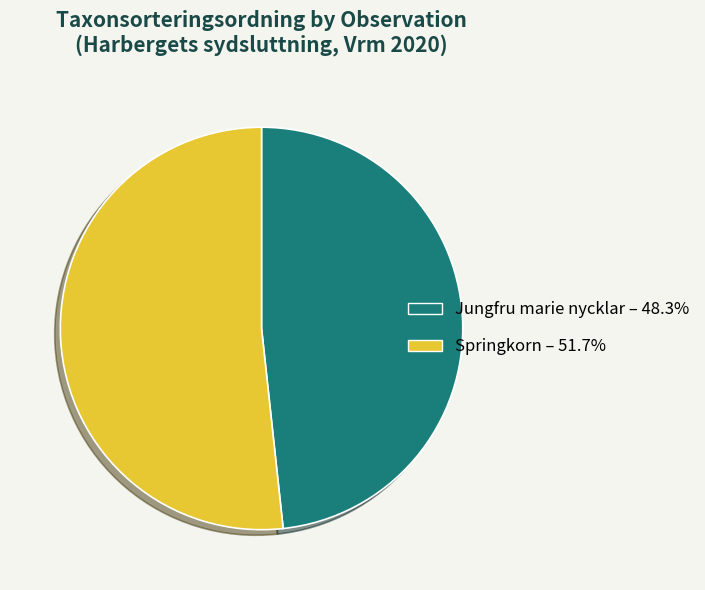

What is the ratio of the value at Springkorn – 51.7% to the value at Jungfru marie nycklar – 48.3%?

1.1